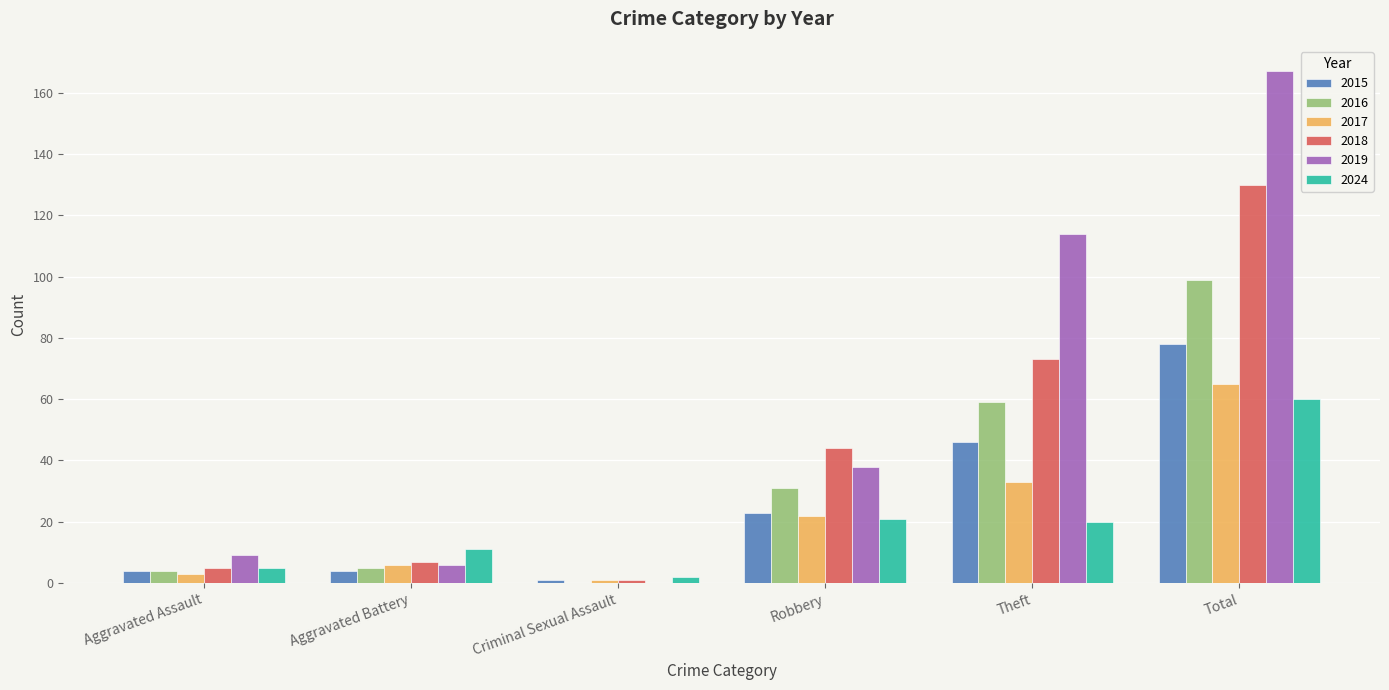

The 2015 series shows 78 at Total. True or false?

True